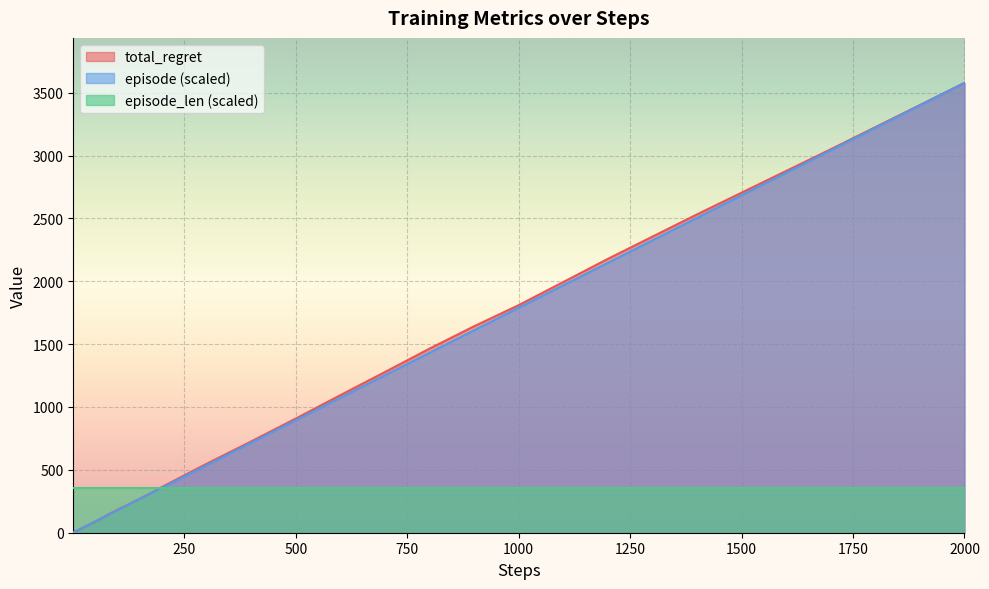

What are all the series names shown in the legend?

total_regret, episode (scaled), episode_len (scaled)